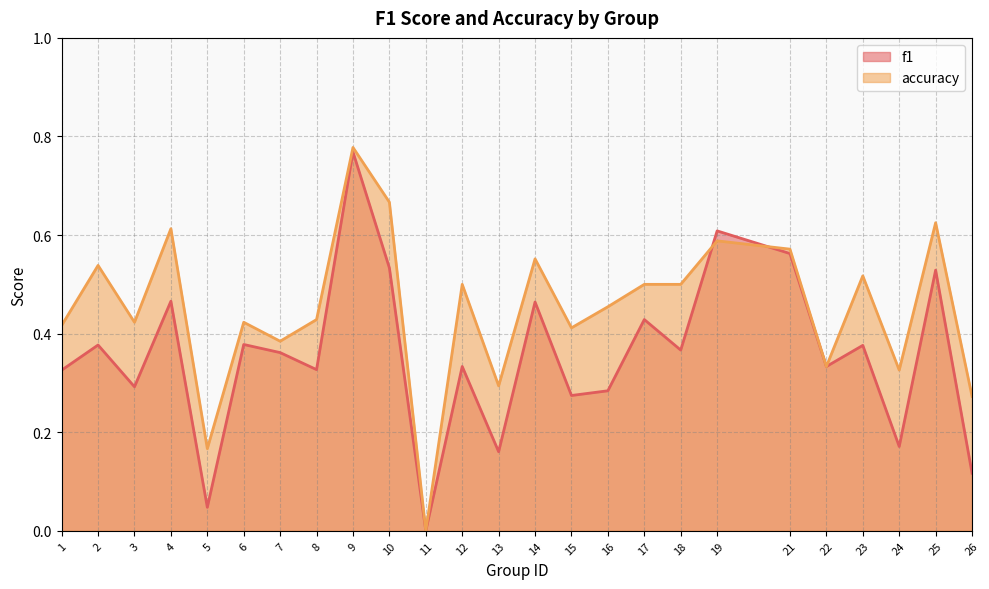

What are all the series names shown in the legend?

f1, accuracy